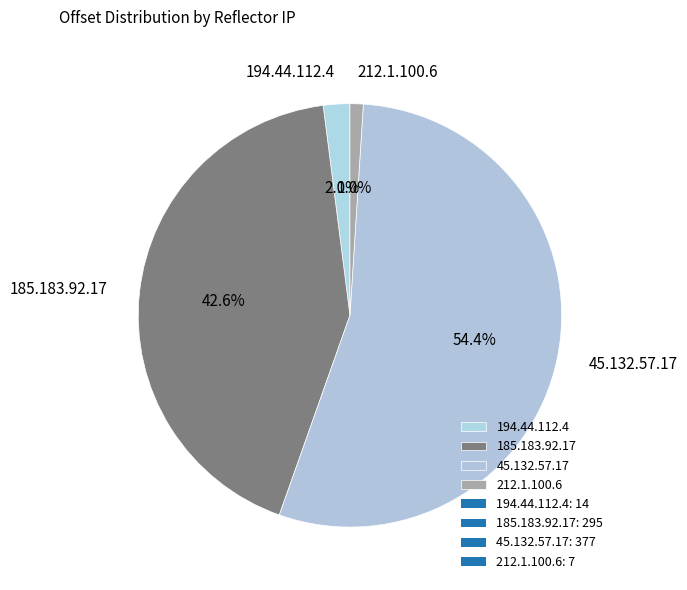

To the nearest percent, what is the combined percentage of 212.1.100.6 and 45.132.57.17?

55%